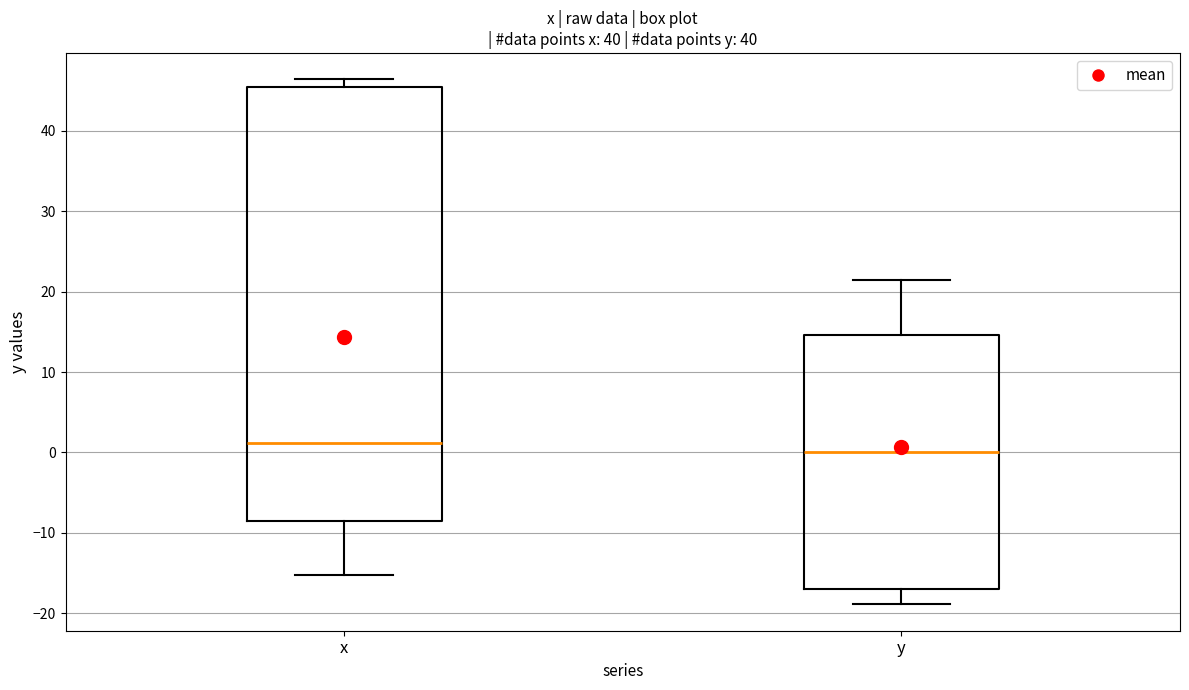

Which box has the lowest median line?

y